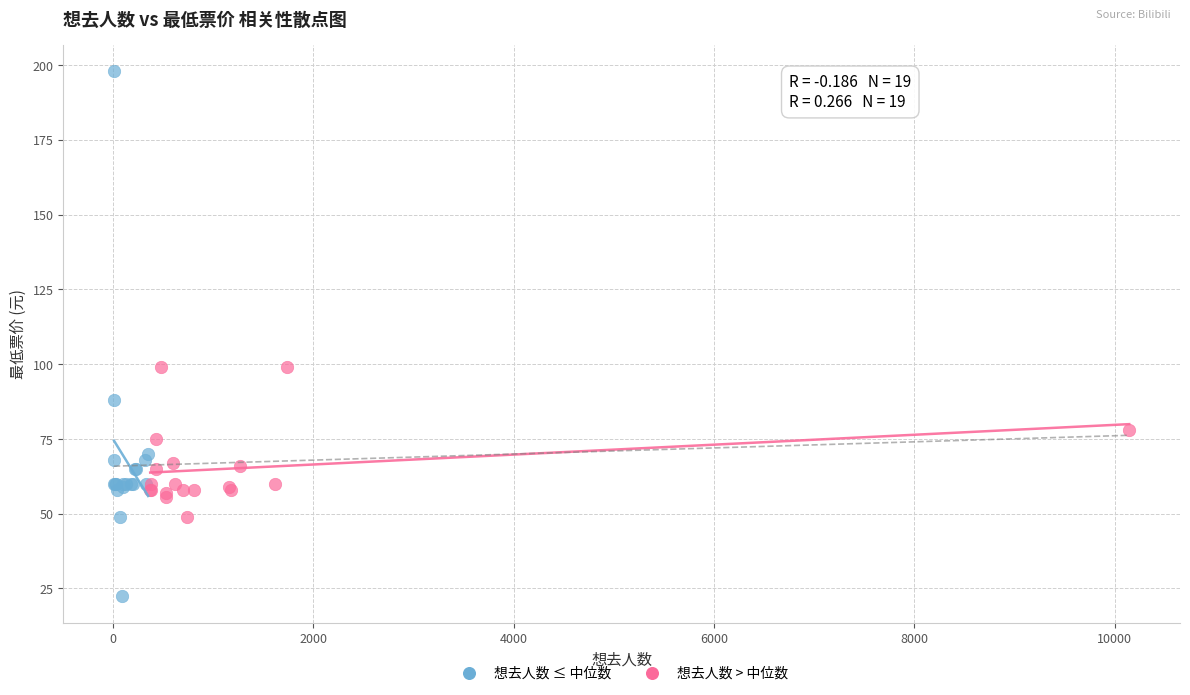

What are all the series names shown in the legend?

想去人数 ≤ 中位数, 想去人数 > 中位数